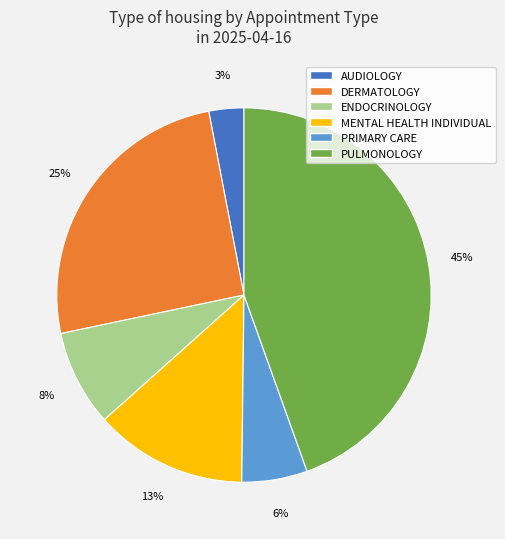

Between ENDOCRINOLOGY and AUDIOLOGY, which is larger?

ENDOCRINOLOGY